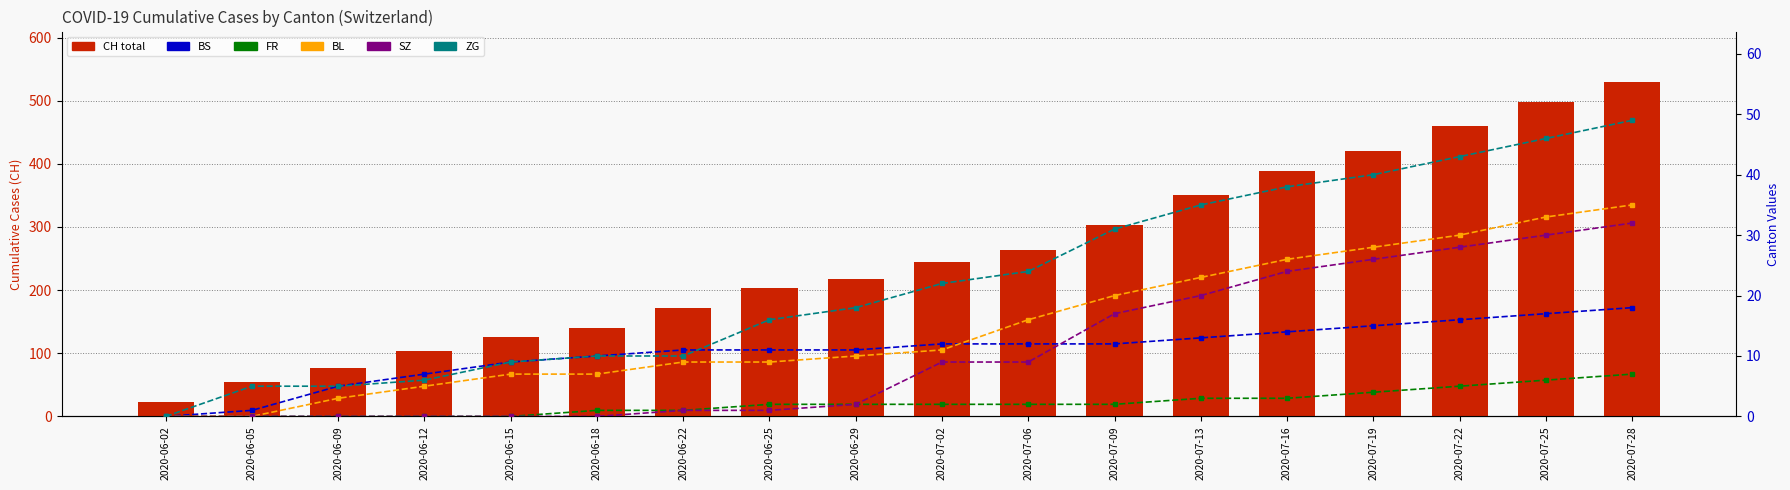

What is the sum of the ZG values at 2020-06-15 and 2020-07-06?

33